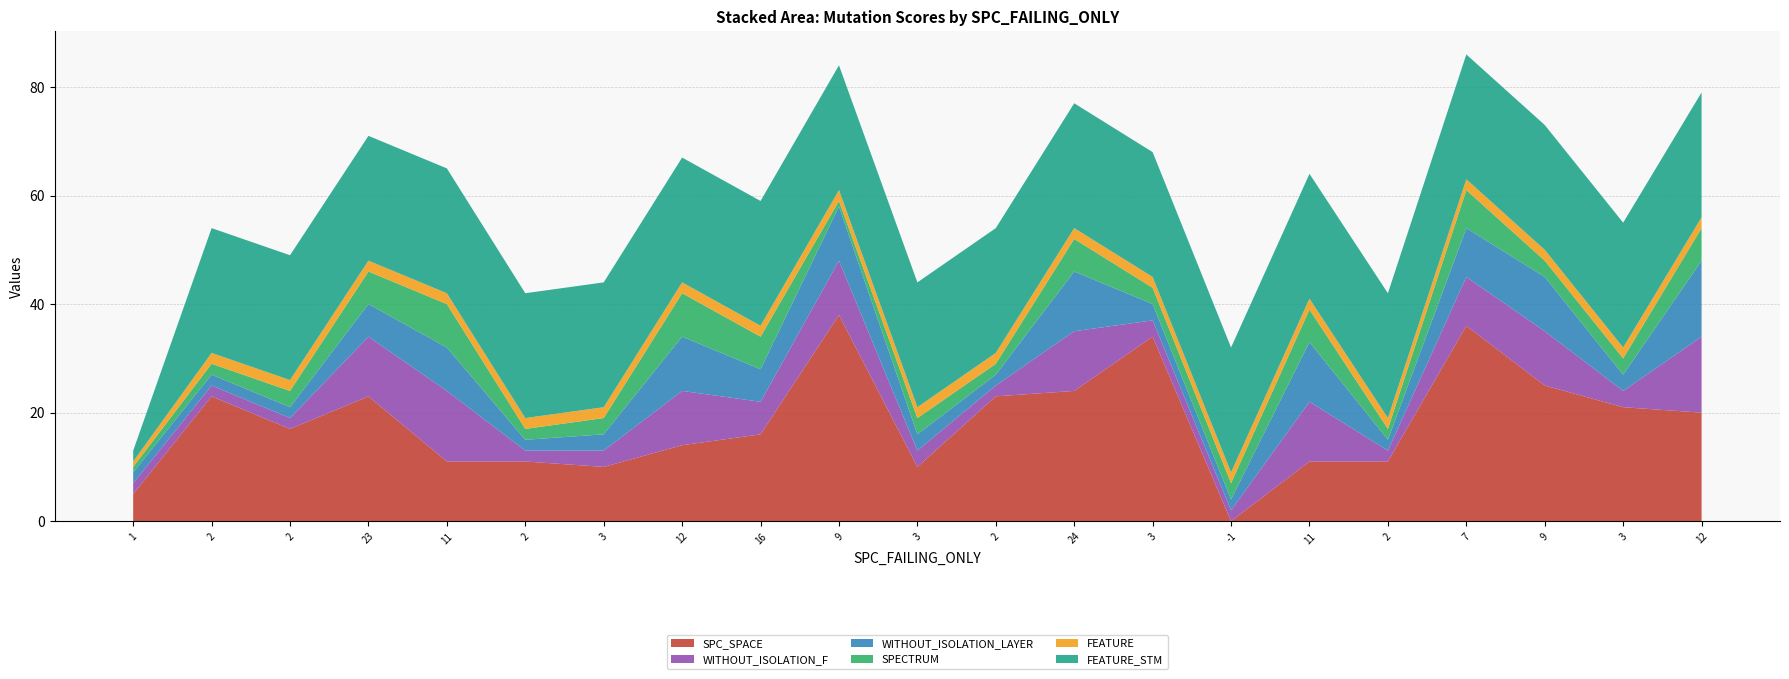

Reading right to left, extract all data points from this chart.

SPC_SPACE: 12=20	3=21	9=25	7=36	2=11	11=11	-1=0	3=34	24=24	2=23	3=10	9=38	16=16	12=14	3=10	2=11	11=11	23=23	2=17	2=23	1=5
WITHOUT_ISOLATION_F: 12=14	3=3	9=10	7=9	2=2	11=11	-1=2	3=3	24=11	2=2	3=3	9=10	16=6	12=10	3=3	2=2	11=13	23=11	2=2	2=2	1=2
WITHOUT_ISOLATION_LAYER: 12=14	3=3	9=10	7=9	2=2	11=11	-1=2	3=3	24=11	2=2	3=3	9=10	16=6	12=10	3=3	2=2	11=8	23=6	2=2	2=2	1=2
SPECTRUM: 12=6	3=3	9=3	7=7	2=2	11=6	-1=3	3=3	24=6	2=2	3=3	9=1	16=6	12=8	3=3	2=2	11=8	23=6	2=3	2=2	1=1
FEATURE: 12=2	3=2	9=2	7=2	2=2	11=2	-1=2	3=2	24=2	2=2	3=2	9=2	16=2	12=2	3=2	2=2	11=2	23=2	2=2	2=2	1=1
FEATURE_STM: 12=23	3=23	9=23	7=23	2=23	11=23	-1=23	3=23	24=23	2=23	3=23	9=23	16=23	12=23	3=23	2=23	11=23	23=23	2=23	2=23	1=2